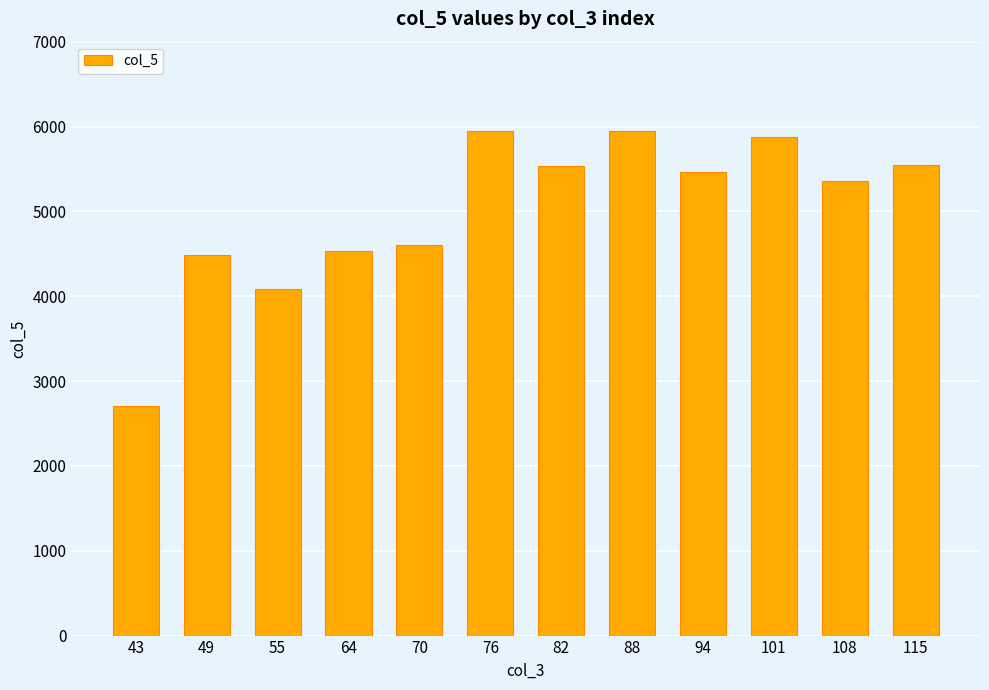

What is the smallest value displayed?

2711.5